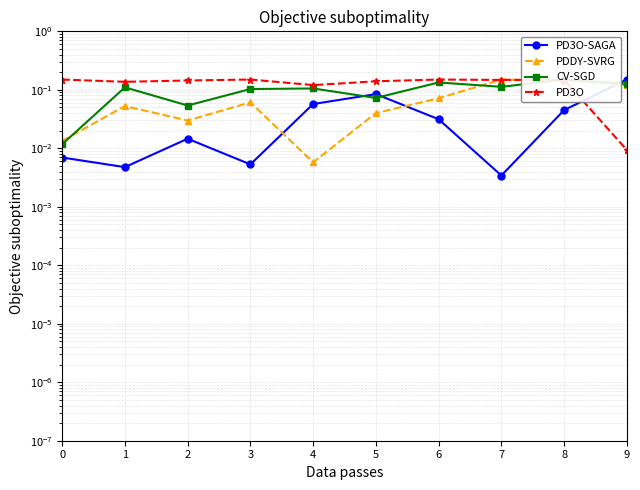

Is this an area chart (filled region under the line)?

No